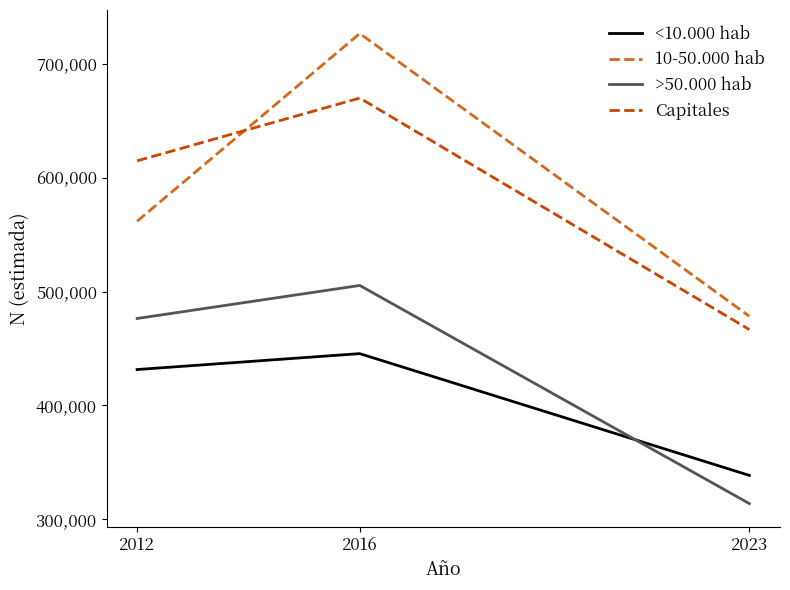

Reading right to left, what are all the values shown in this chart?

<10.000 hab: 2023=338638	2016=445522	2012=431553
10-50.000 hab: 2023=478297	2016=726502	2012=561729
>50.000 hab: 2023=313877	2016=505363	2012=476362
Capitales: 2023=466607	2016=669836	2012=614715